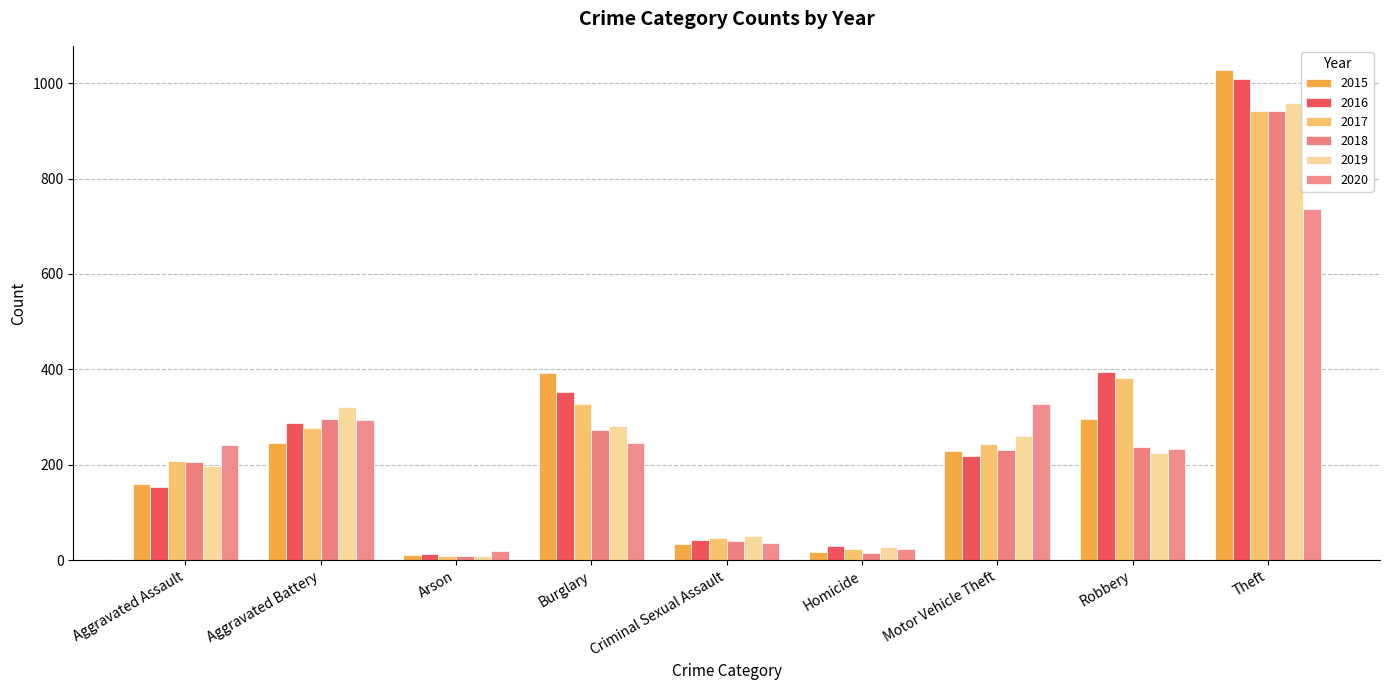

How many groups of bars are there?

9